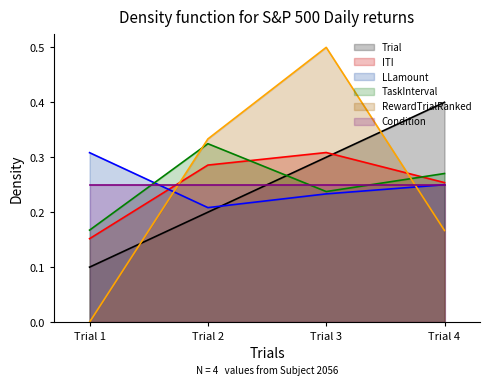

What is the sum of all Trial values?

1.0